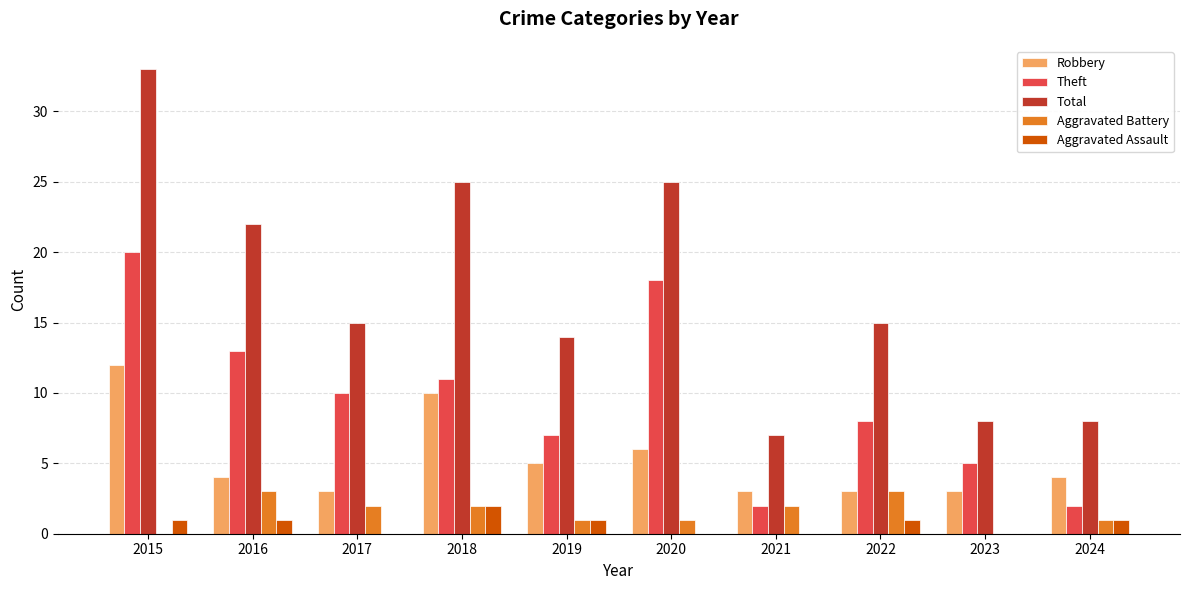

Between 2018 and 2022, which series saw the biggest shift?

Total